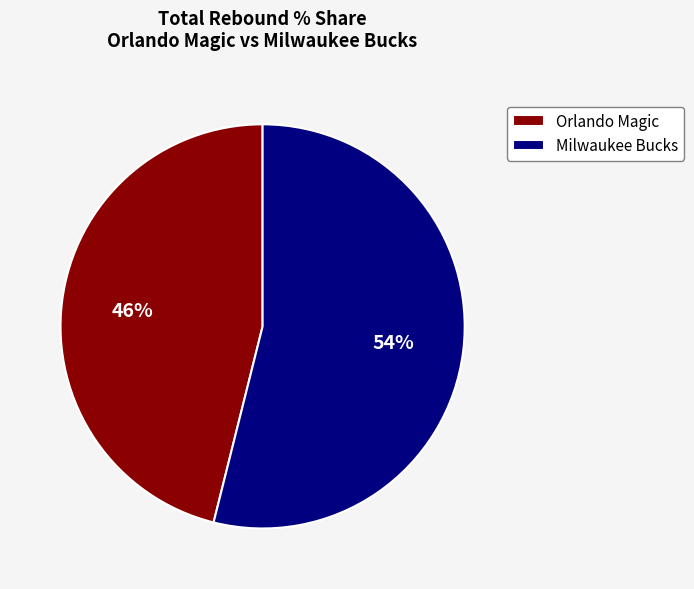

Is Orlando Magic the majority of the pie?

No